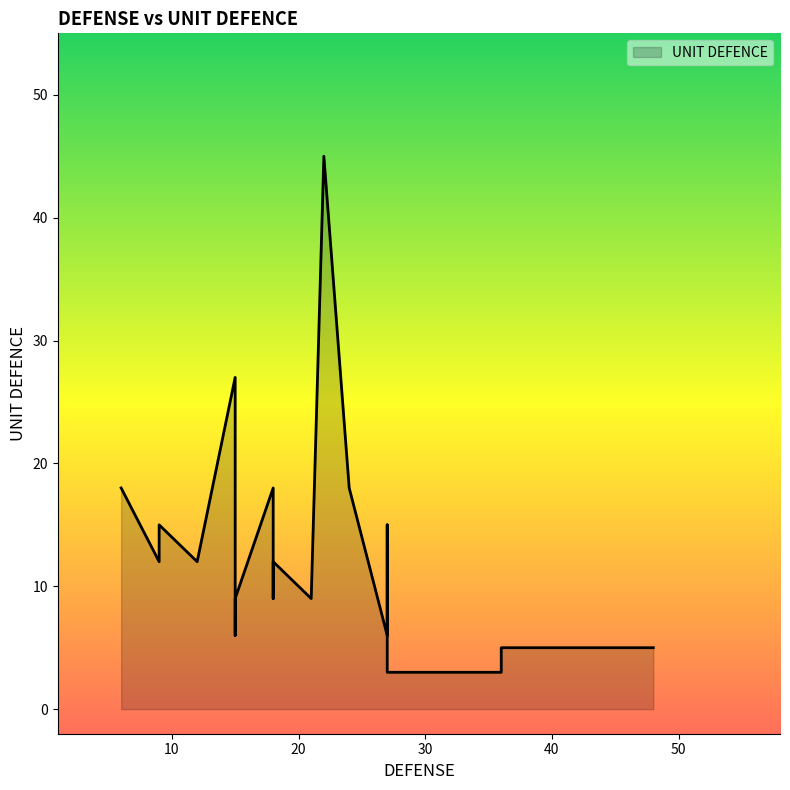

Is it true that the value at 18 is 12?

True